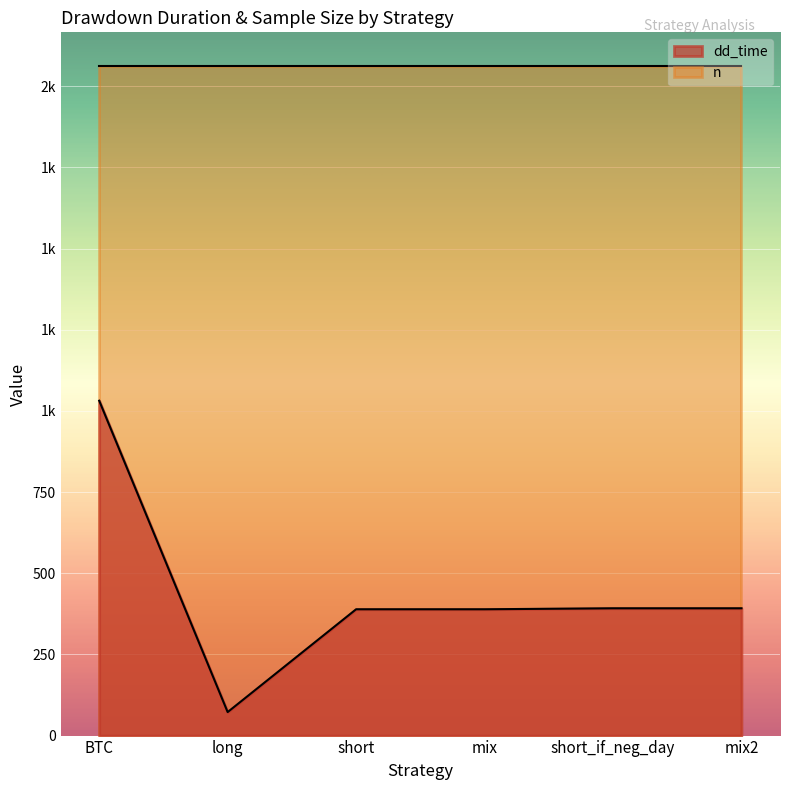

Approximately how many times larger is the value at short_if_neg_day compared to long?

5.4